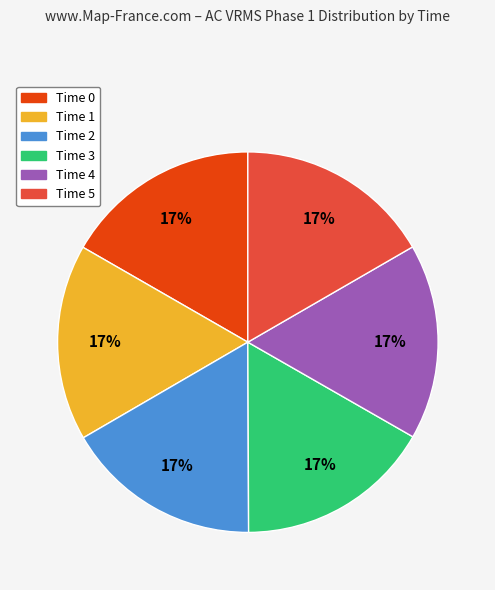

What is the ratio of the value at Time 2 to the value at Time 5?

1.0